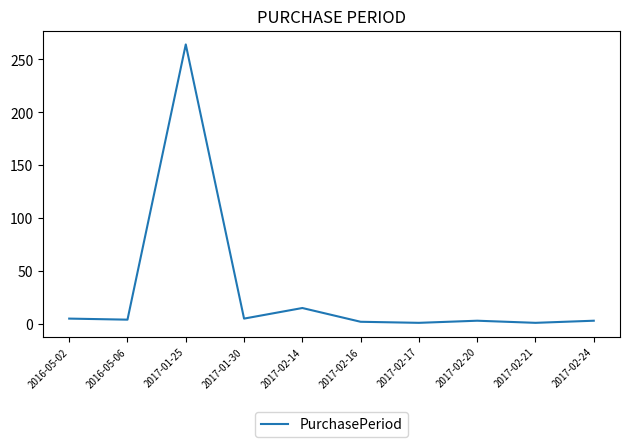

True or false: the data shows 3 at 2017-02-24.

True